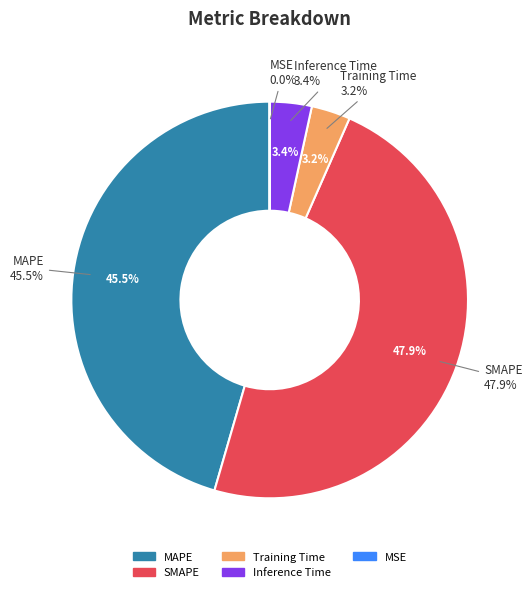

Is there any slice that represents more than half of the pie?

No